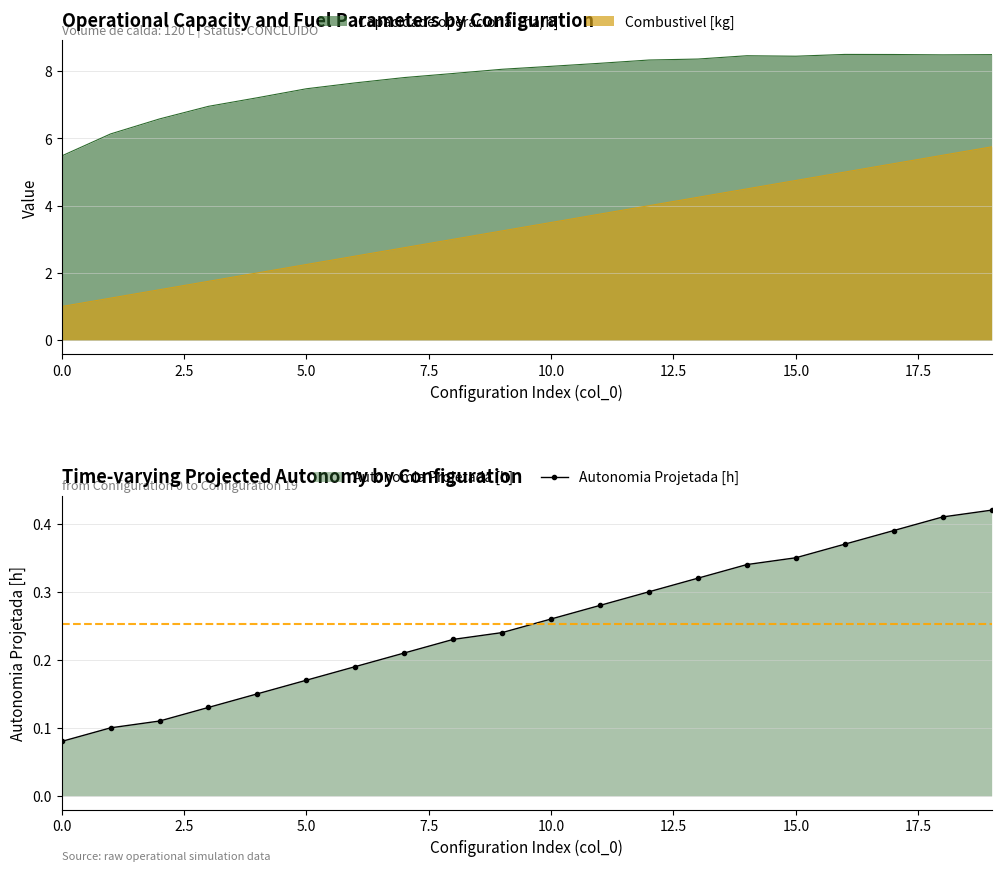

What position from the left is 0.0?

1